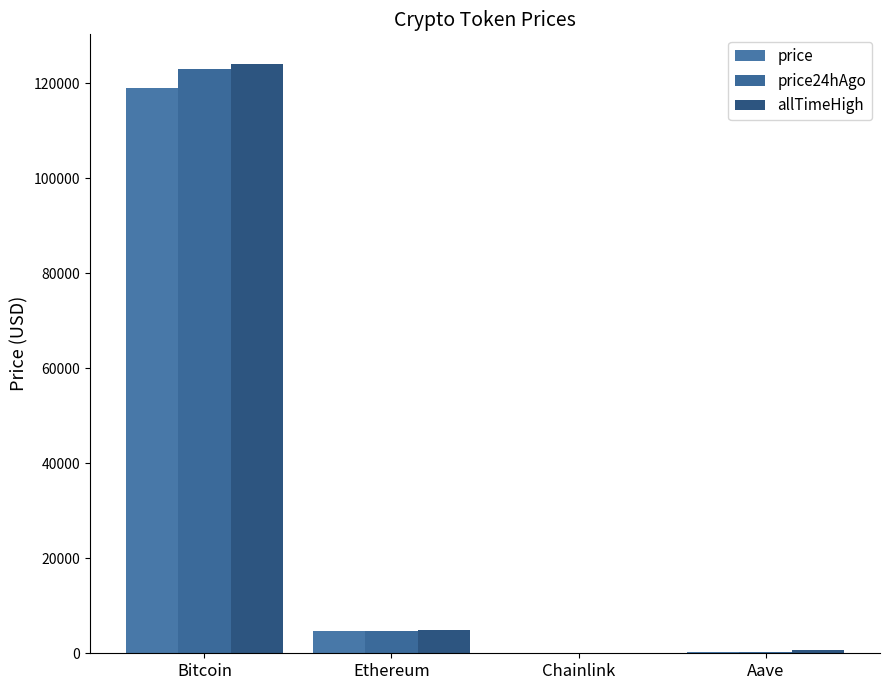

At which label does price reach its peak?

Bitcoin